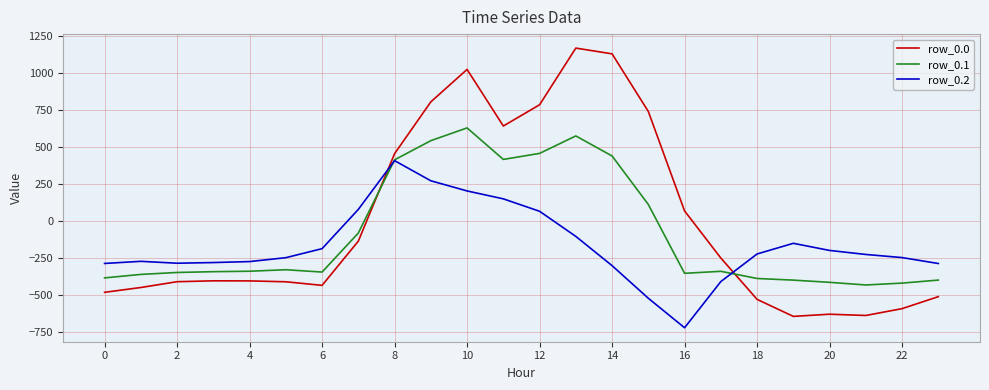

Which series has the largest range (max minus min)?

row_0.0